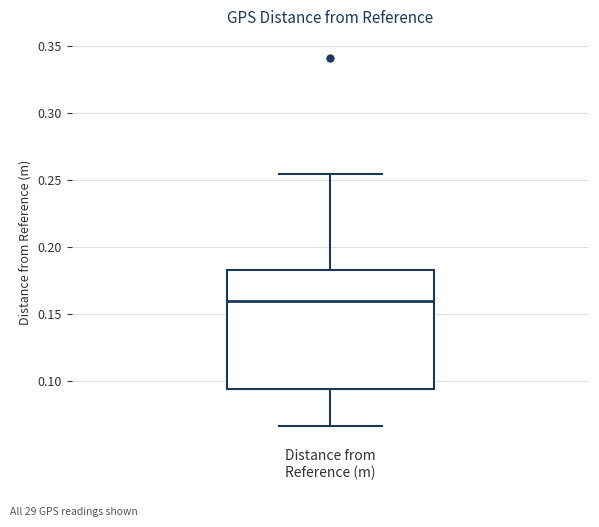

Read this box plot against the y-axis: the position of the median line, the range covered by the box, and the ends of both whiskers. The values are not printed on the chart, so give them approximately, as read against the axis.

median 0.160, box 0.095 to 0.185, whiskers 0.065 to 0.255